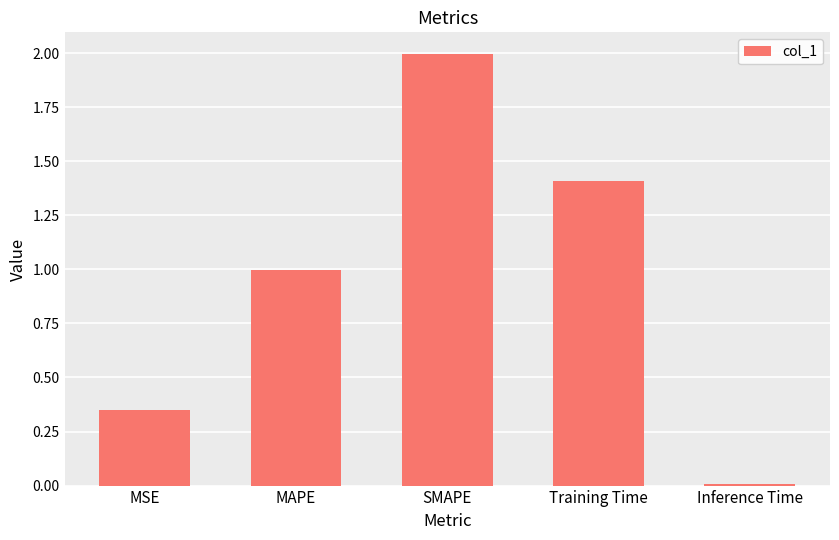

Which label corresponds to the smallest value in the chart?

Inference Time